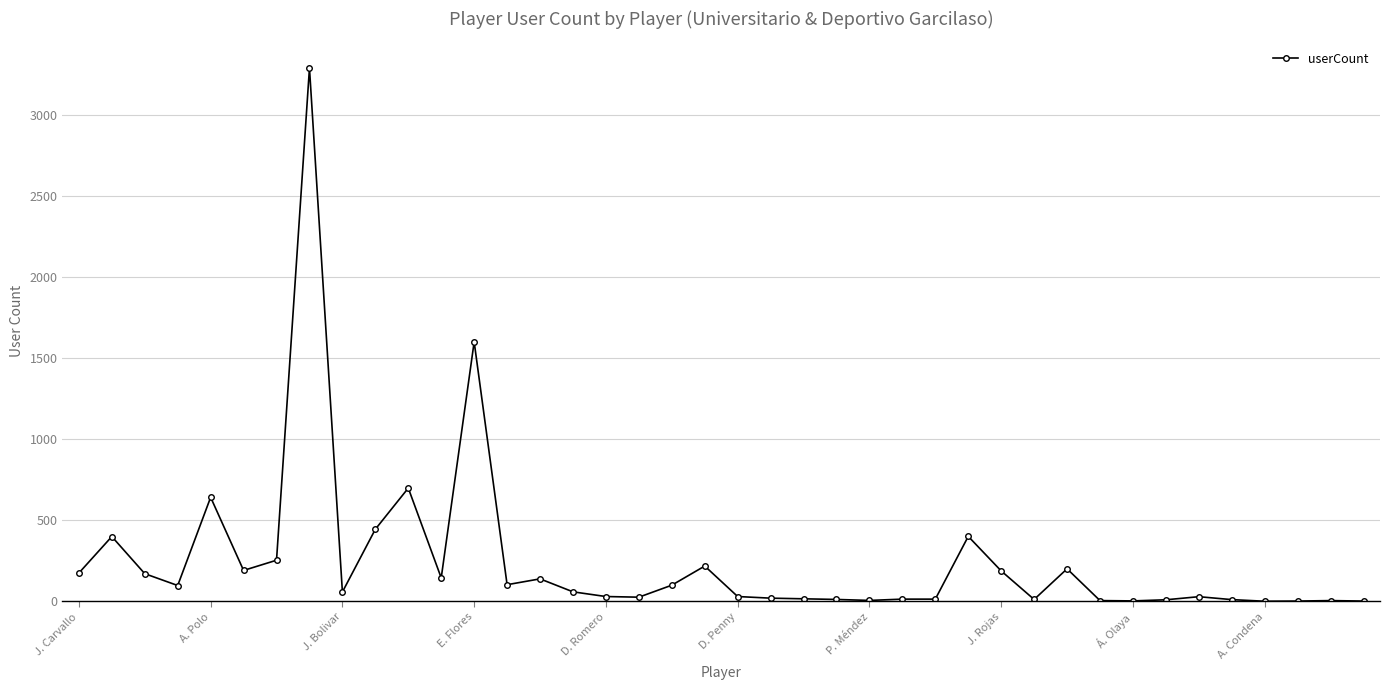

True or false: the data has more than 2 interior local peaks.

True